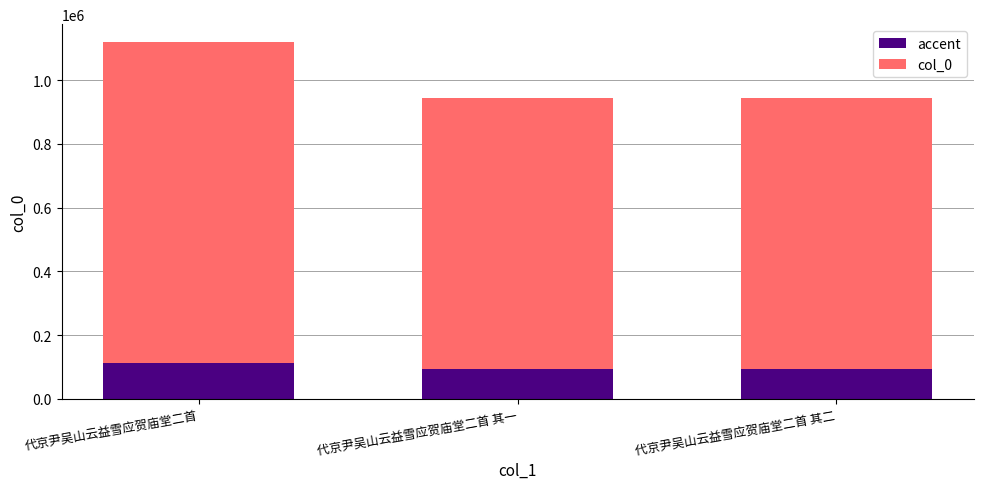

How many categories are shown in the chart?

3